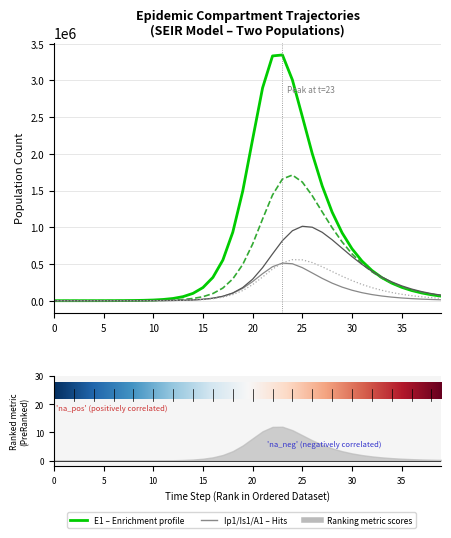

Is this an area chart (filled region under the line)?

No